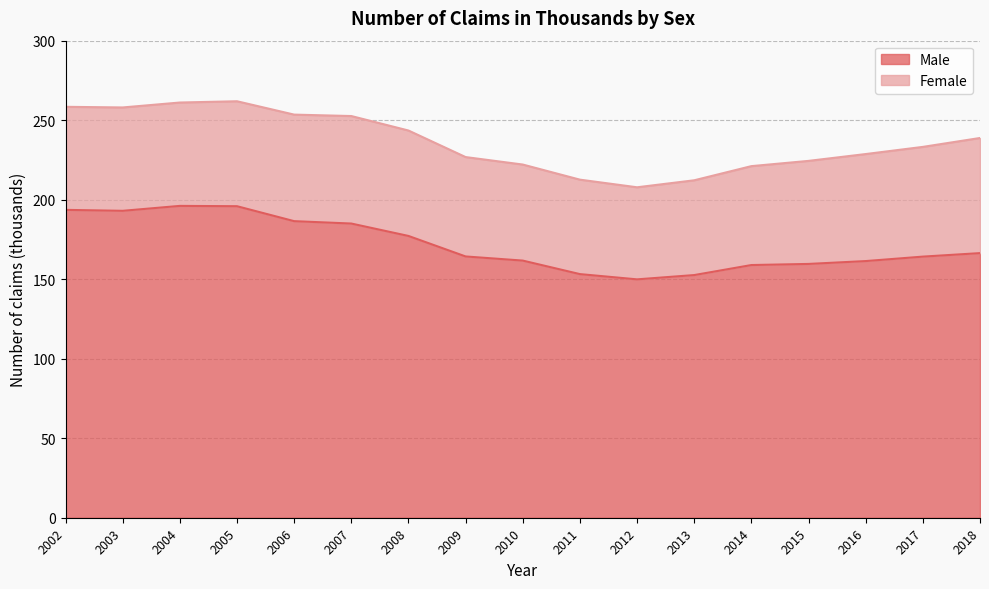

What is the change in value from 2008 to 2018?

-10.8